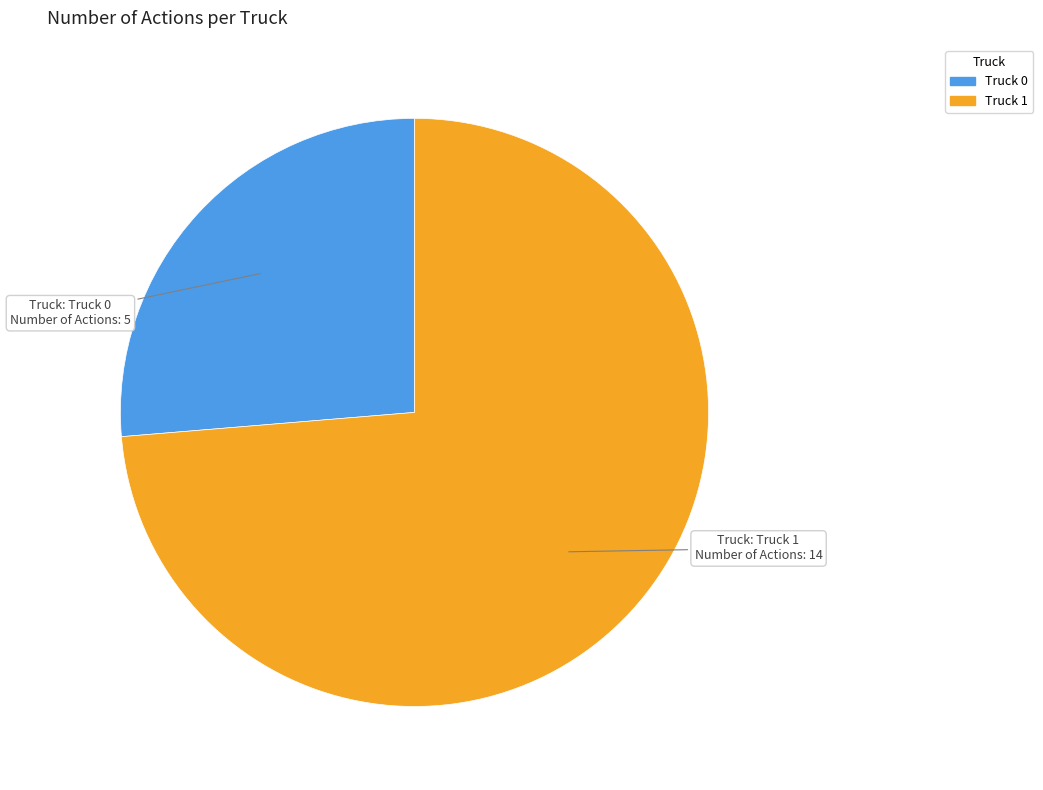

Rank the categories by value from highest to lowest.

Truck 1, Truck 0